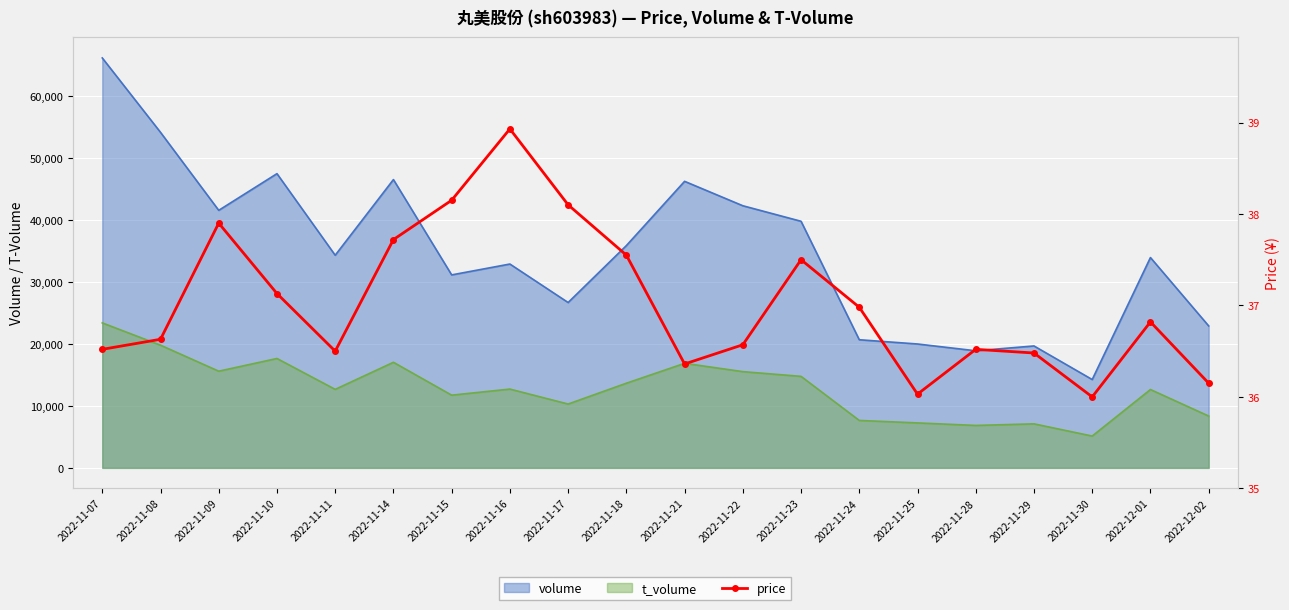

At which category does the data reach its first local valley?

2022-11-11